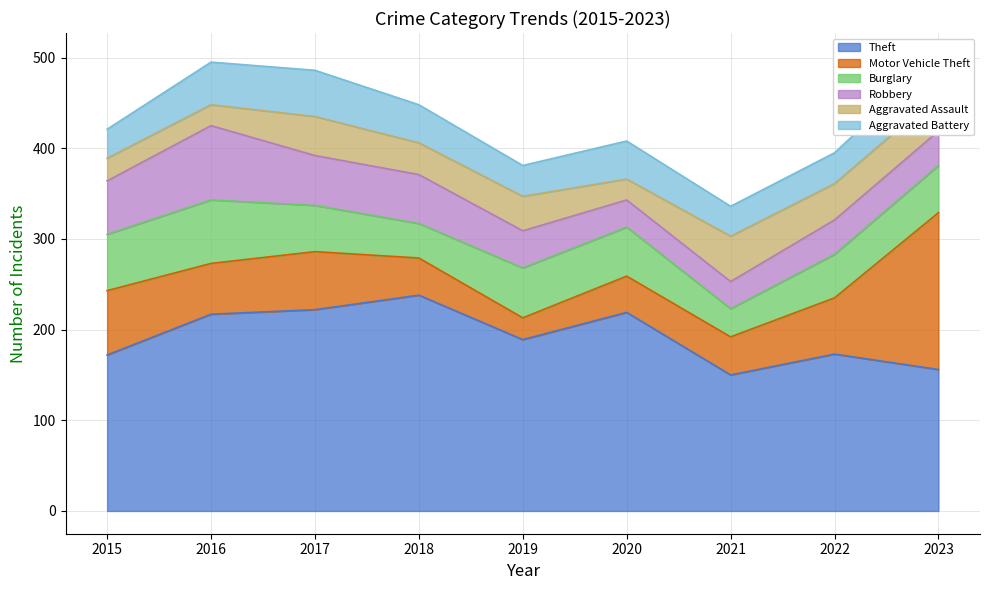

What is the difference between the maximum and minimum values in the Aggravated Assault series?

27